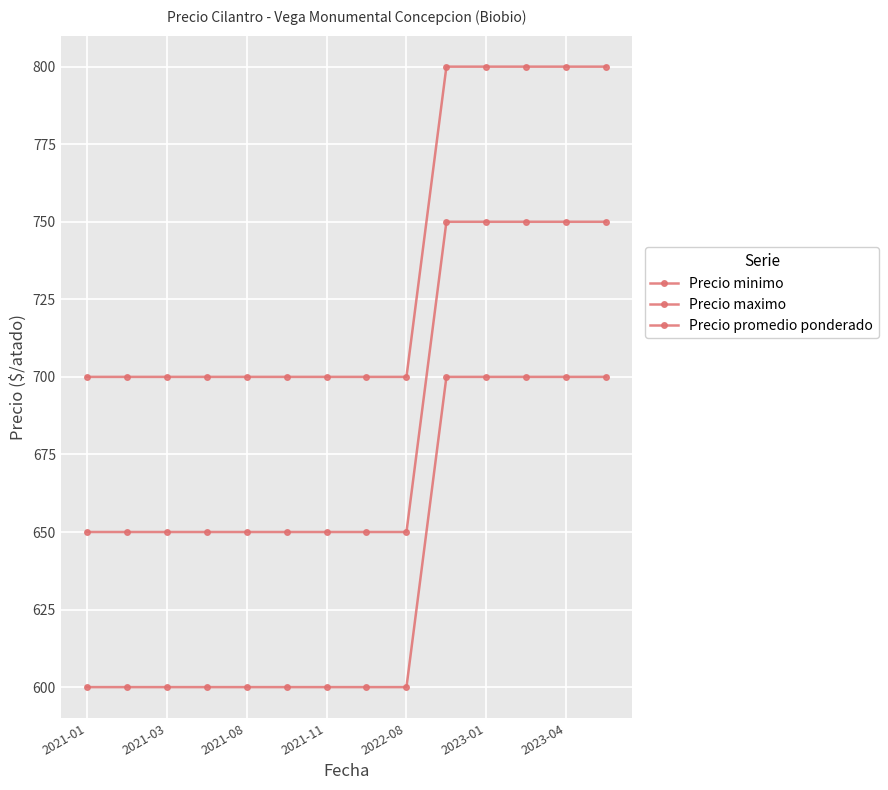

Count the number of data series in this chart.

3